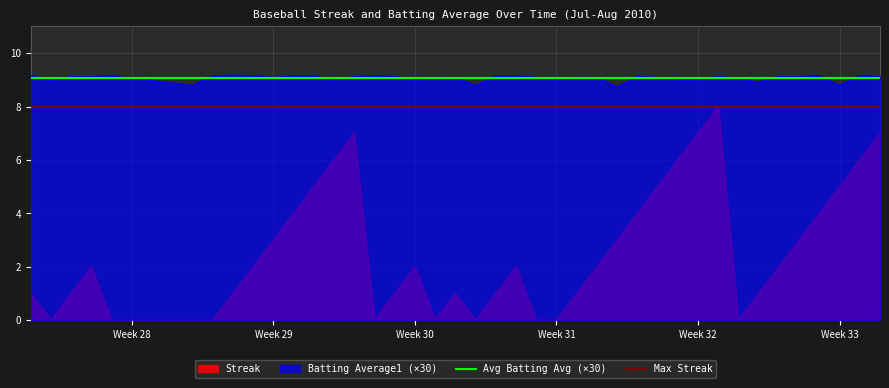

True or false: Streak and Batting Average1 (×30) cross at least once.

False